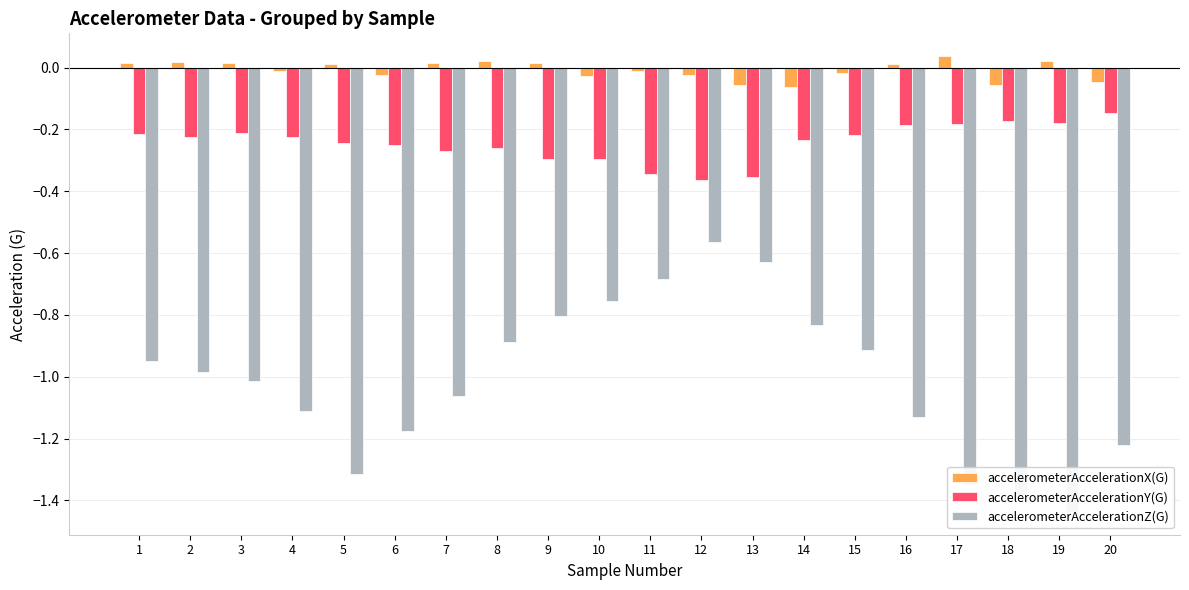

True or false: accelerometerAccelerationY(G) has a value of -0.3 at 3.

False